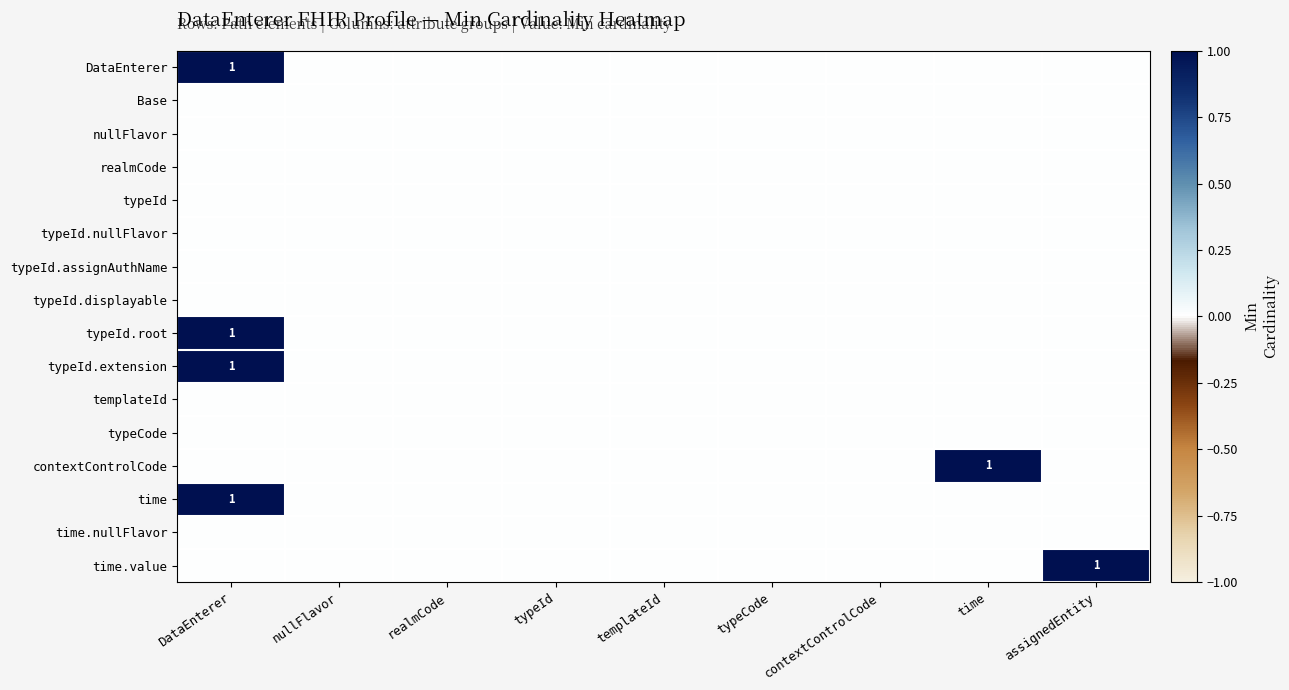

Which has a higher value, time or templateId?

time